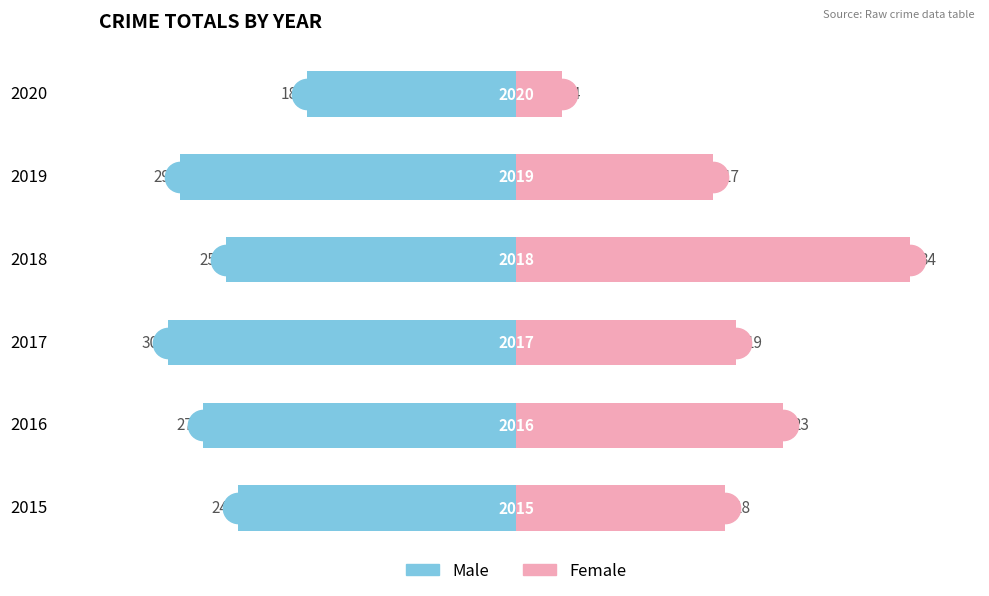

Rank the series by their maximum value, from highest to lowest.

Female, Male